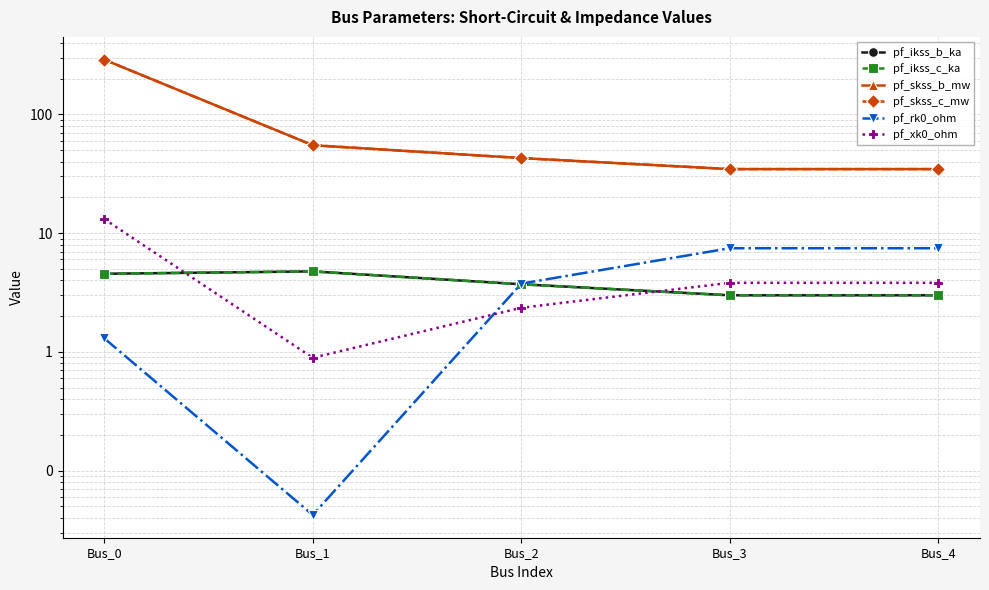

Does the chart display data point markers on the line(s)?

Yes